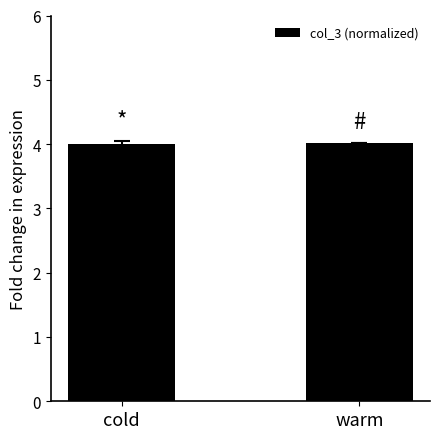

What is the greatest value displayed?

4.0